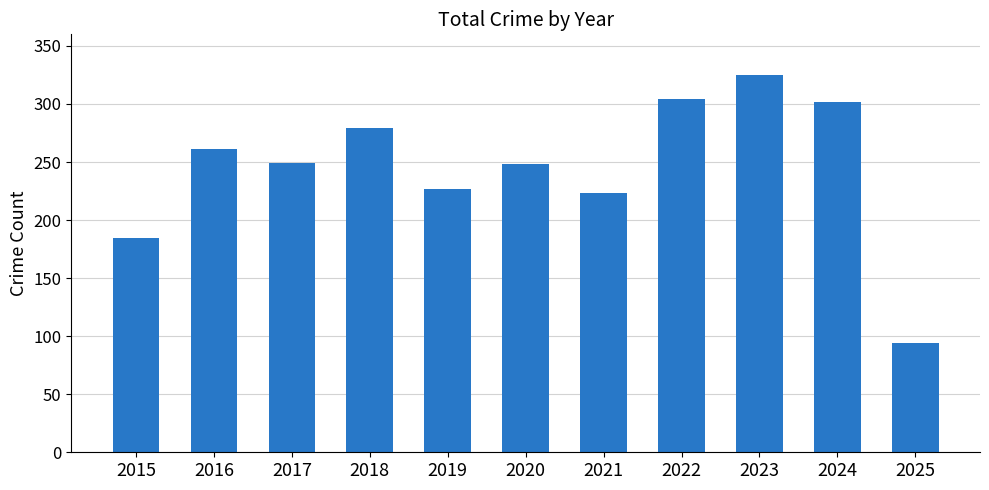

What is the difference between the second highest and second lowest values?

119